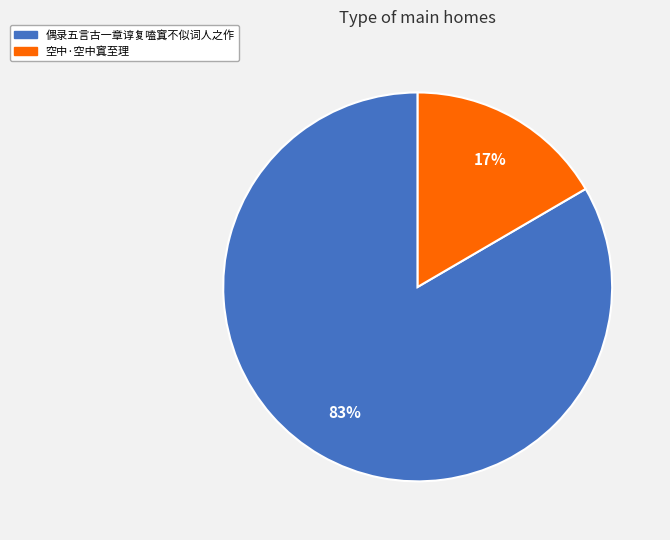

Rank the categories by value from lowest to highest.

空中·空中窴至理, 偶录五言古一章谆复嗑窴不似词人之作